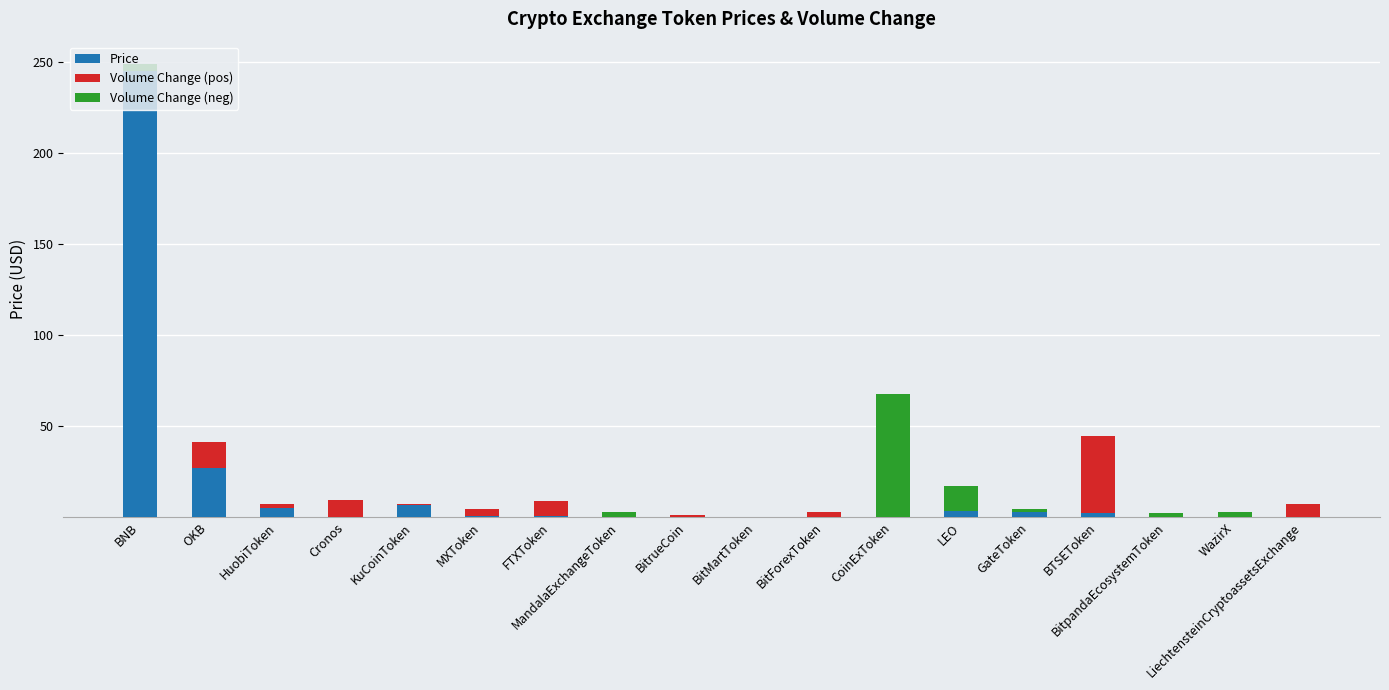

What position from the left is BitrueCoin?

9